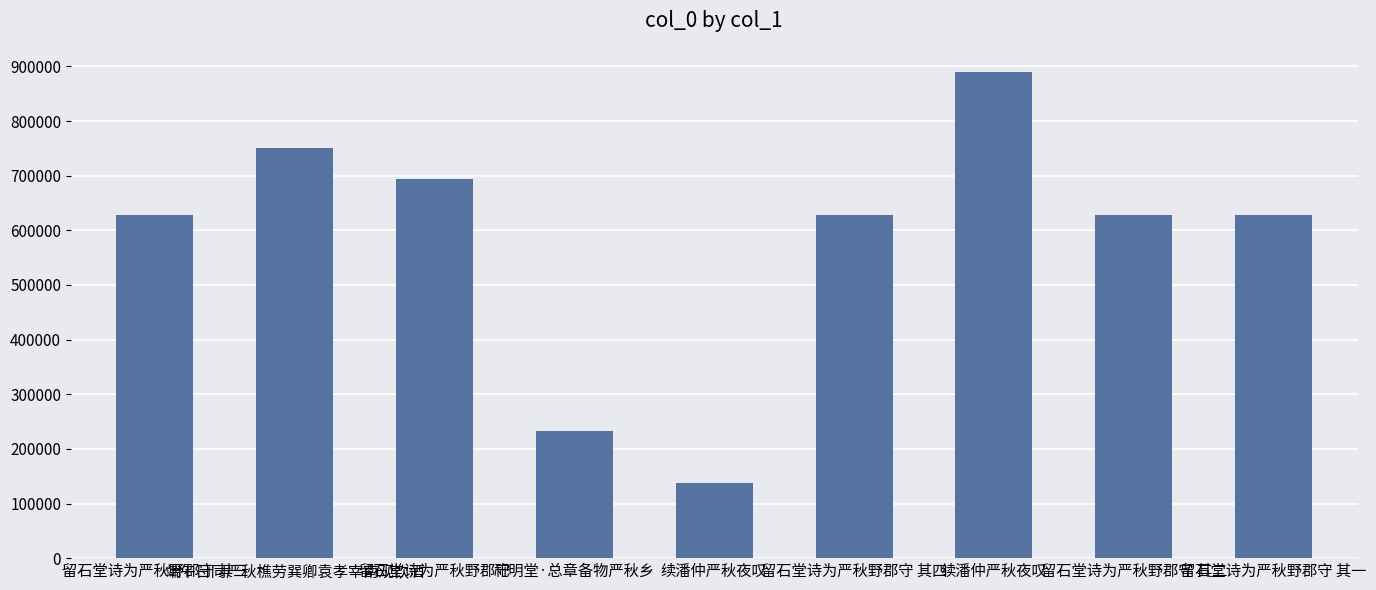

What is the change in value from 祀明堂·总章备物严秋乡 to 留石堂诗为严秋野郡守 其二?

+395274